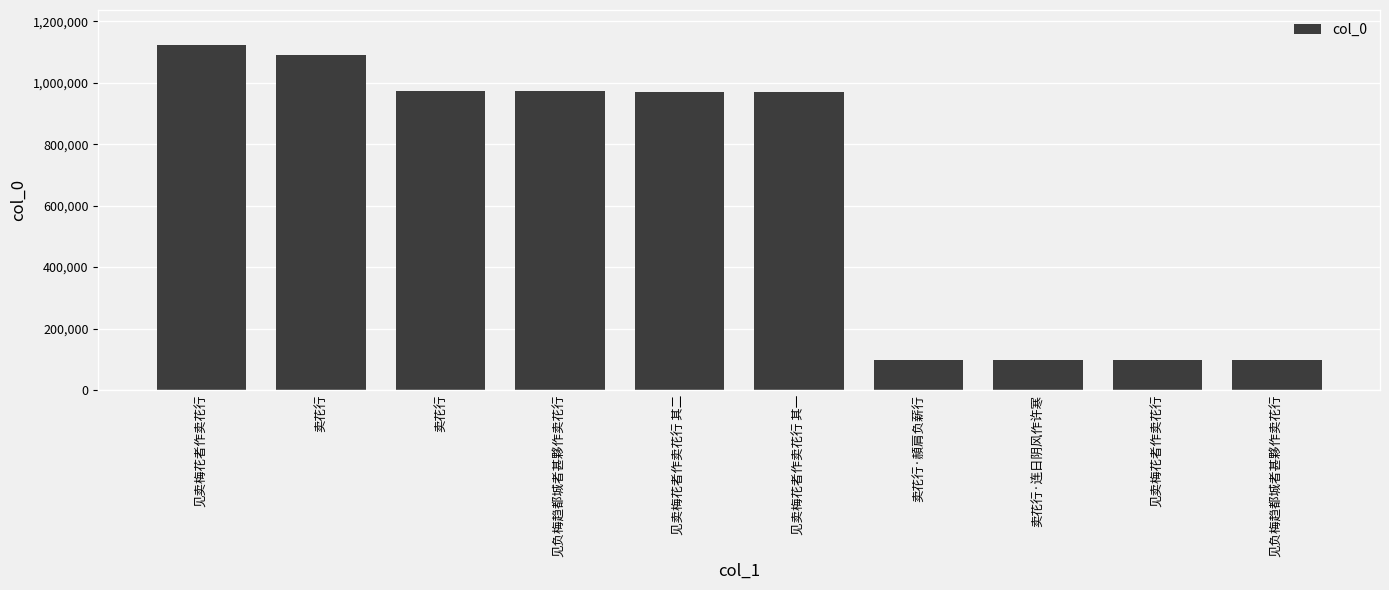

The chart shows a value of 1123983 at 见卖梅花者作卖花行. True or false?

True